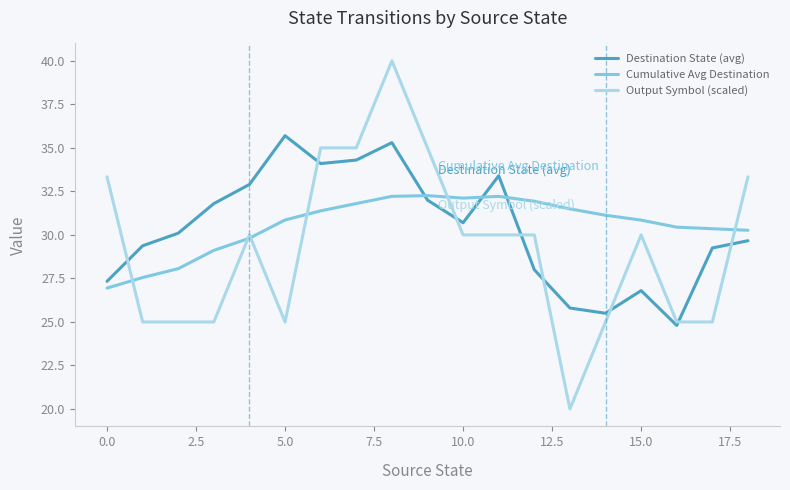

Which series has the largest range (max minus min)?

Output Symbol (scaled)